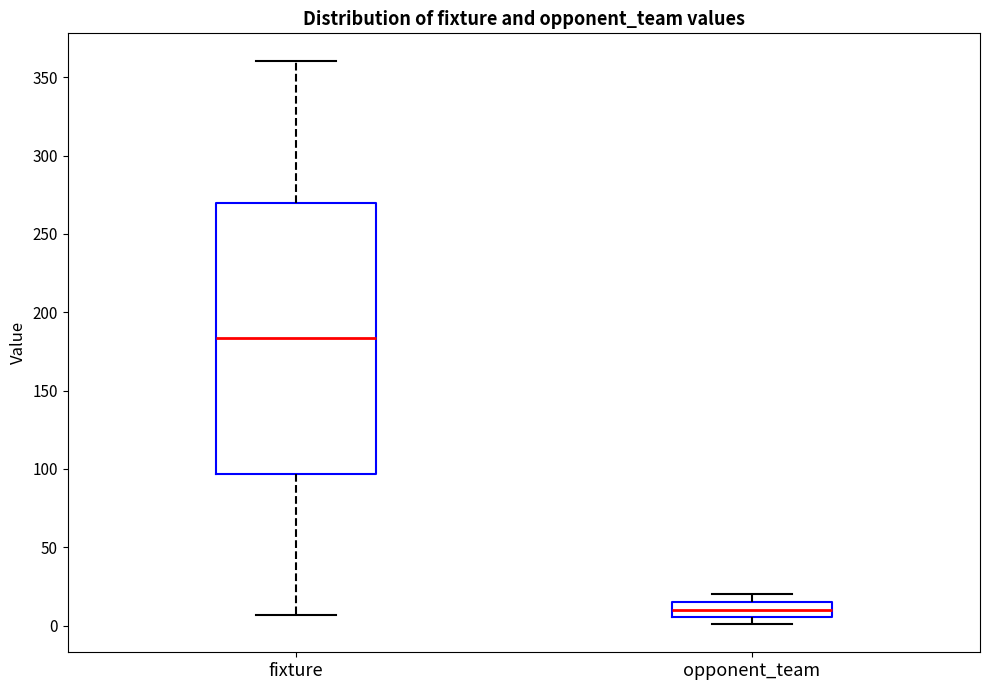

Where is the upper edge of the box for fixture on the y-axis? The values are not printed on the chart, so give them approximately, as read against the axis.

270